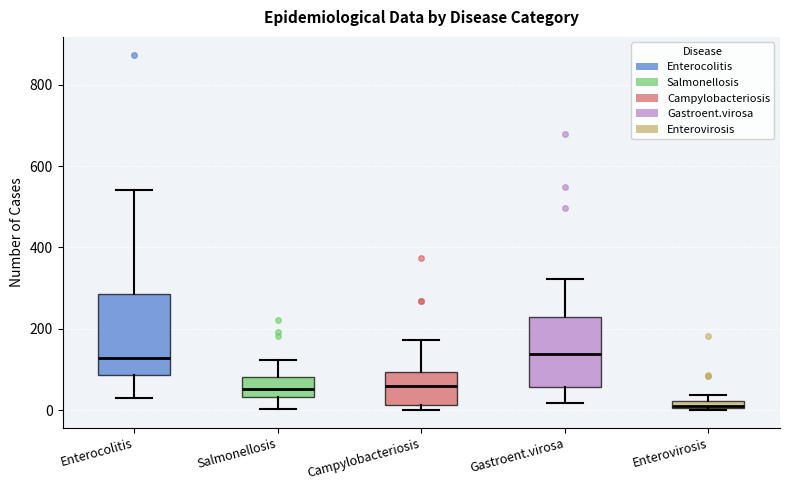

Where does the median line of the box for Salmonellosis sit on the y-axis? The values are not printed on the chart, so give them approximately, as read against the axis.

60